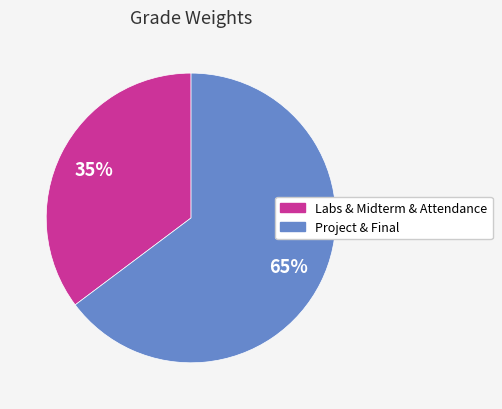

How many slices are in this pie chart?

2